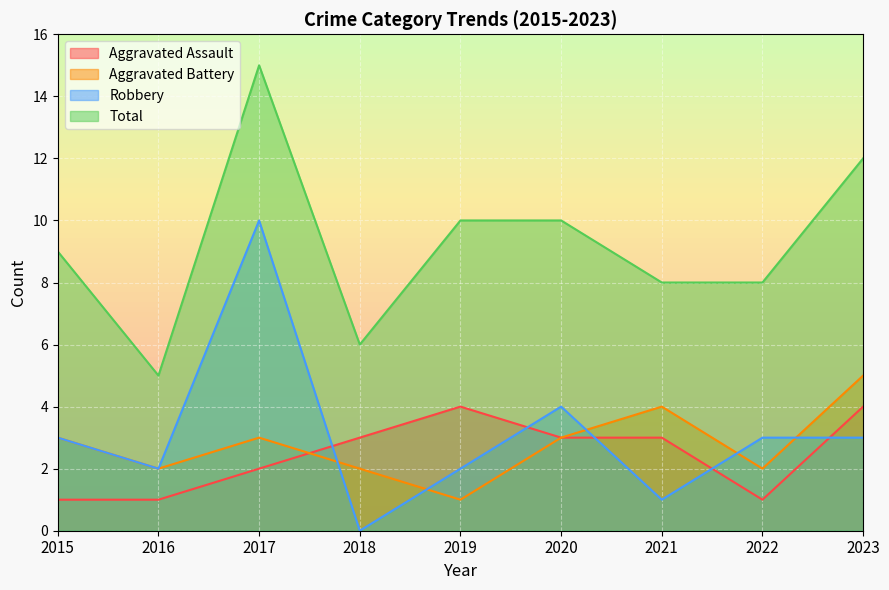

Reading left to right, extract all data points from this chart.

Aggravated Assault: 2015=1	2016=1	2017=2	2018=3	2019=4	2020=3	2021=3	2022=1	2023=4
Aggravated Battery: 2015=3	2016=2	2017=3	2018=2	2019=1	2020=3	2021=4	2022=2	2023=5
Robbery: 2015=3	2016=2	2017=10	2018=0	2019=2	2020=4	2021=1	2022=3	2023=3
Total: 2015=9	2016=5	2017=15	2018=6	2019=10	2020=10	2021=8	2022=8	2023=12